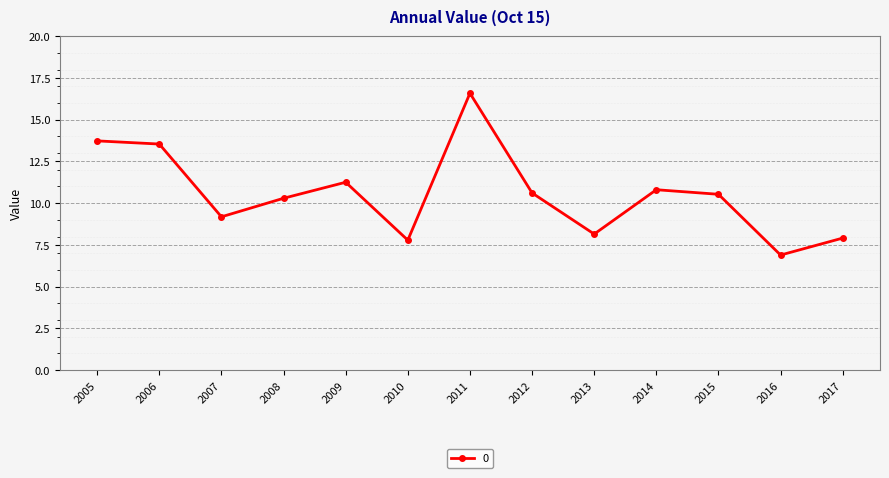

What is the value of the 13th point from the left?

7.9